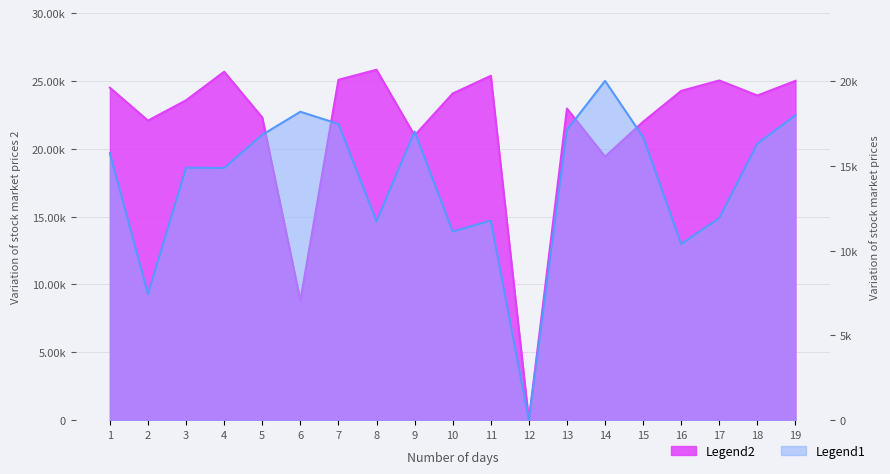

Reading right to left, list all the values displayed in this chart.

Legend1: 19=17970.1	18=16298.5	17=11910.4	16=10388.1	15=16686.6	14=20000.0	13=17104.5	12=0.0	11=11761.2	10=11119.4	9=17014.9	8=11716.4	7=17462.7	6=18179.1	5=16820.9	4=14865.7	3=14880.6	2=7432.8	1=15731.3
Legend2: 19=25004.8	18=23921.8	17=25029.1	16=24262.5	15=21987.2	14=19419.8	13=22960.6	12=0.0	11=25369.8	10=24067.8	9=20977.2	8=25820.0	7=25077.8	6=8809.5	5=22303.5	4=25674.0	3=23569.0	2=22072.3	1=24493.7